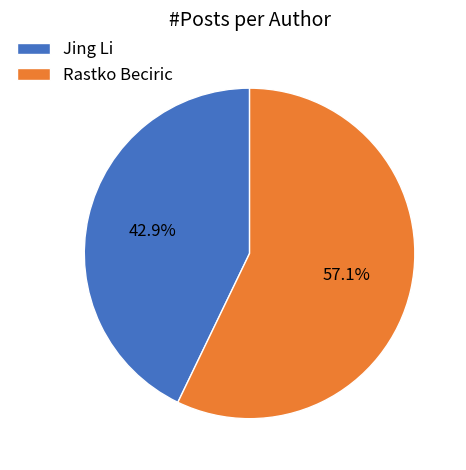

How many segments does this pie chart have?

2